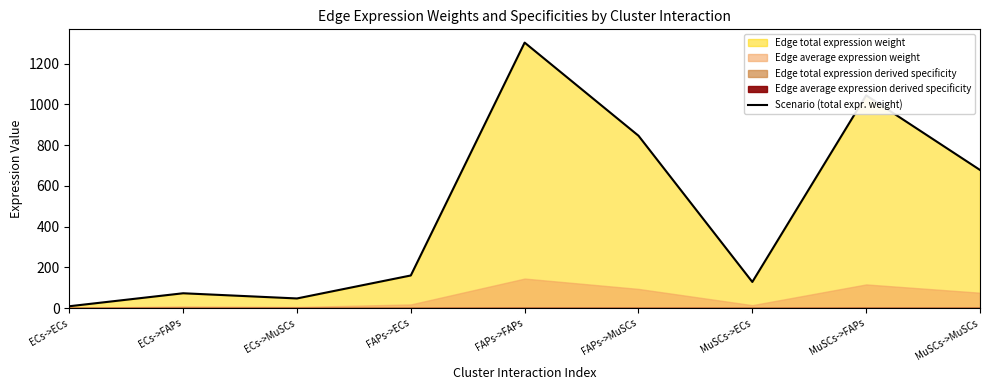

List the labels in order of value, largest first.

FAPs->FAPs, MuSCs->FAPs, FAPs->MuSCs, MuSCs->MuSCs, FAPs->ECs, MuSCs->ECs, ECs->FAPs, ECs->MuSCs, ECs->ECs